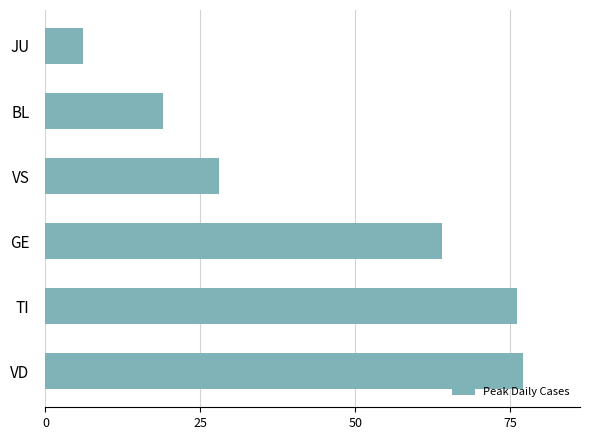

What is the maximum value shown in the chart?

77